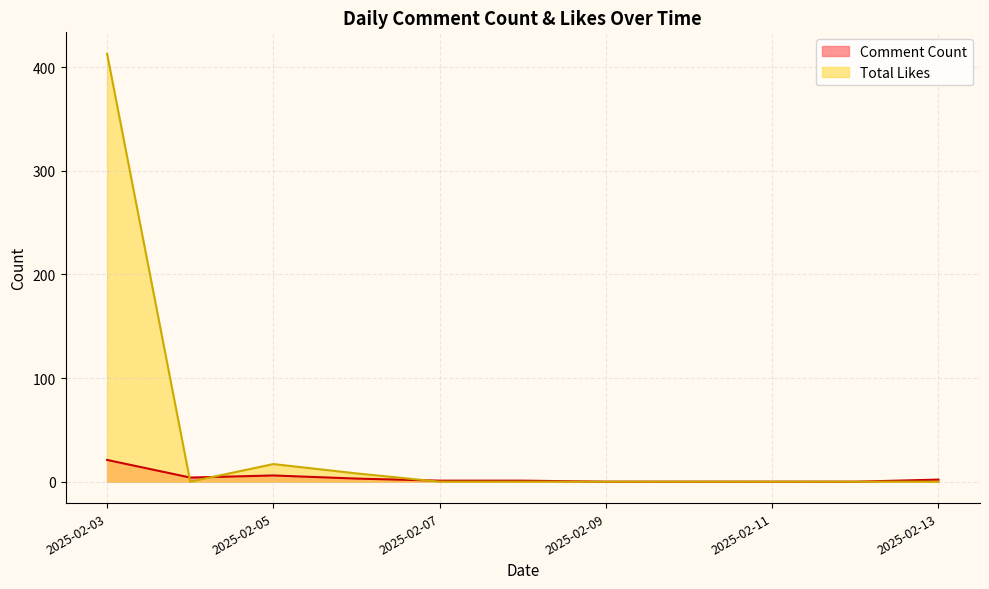

How many interior local peaks does the Total Likes series have?

1